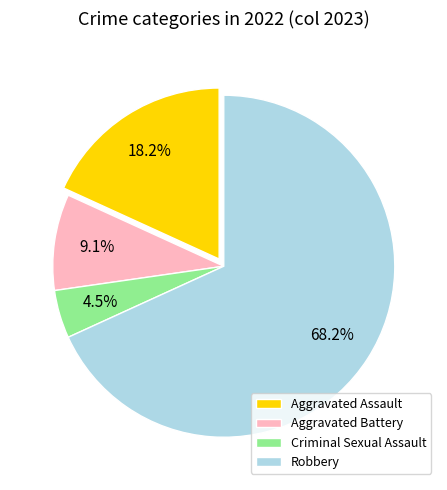

What percentage is NOT represented by Aggravated Assault?

81.8%